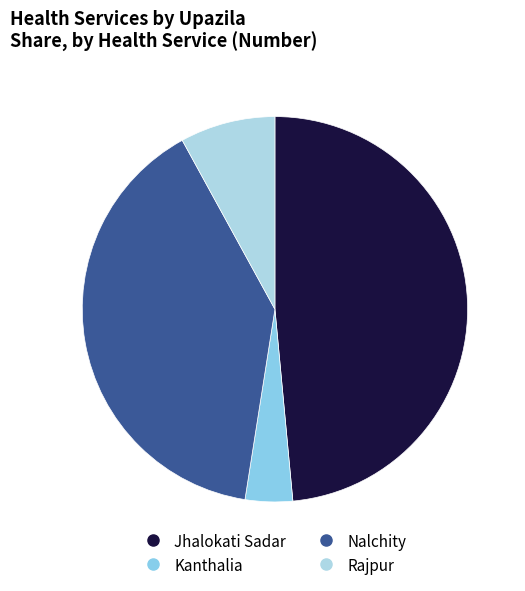

Does Nalchity account for over 50% of the chart?

No